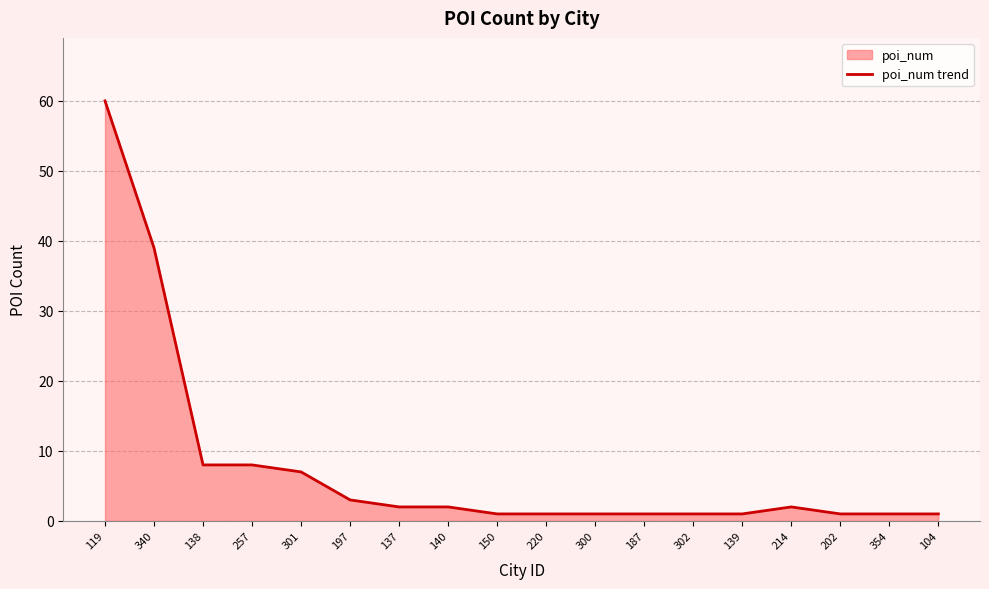

What is the label of the 6th point from the right?

302